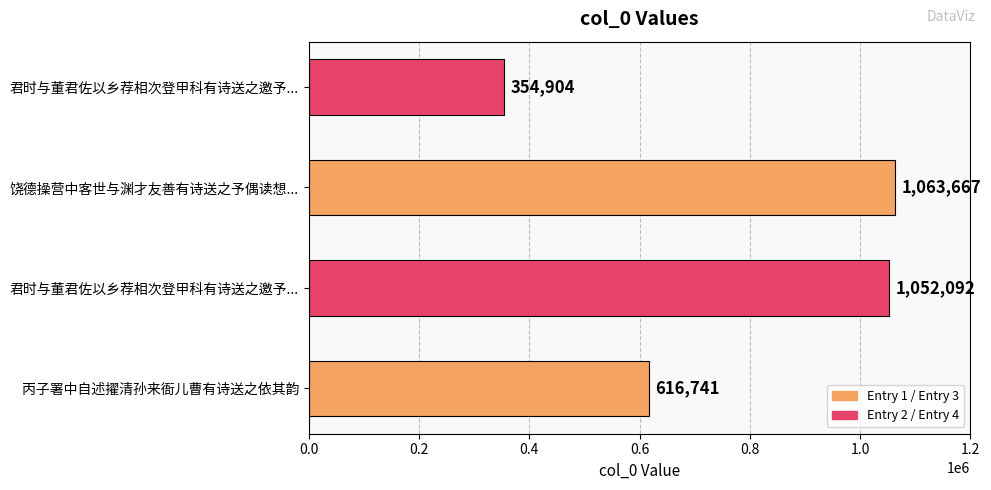

What is the average value?

771851